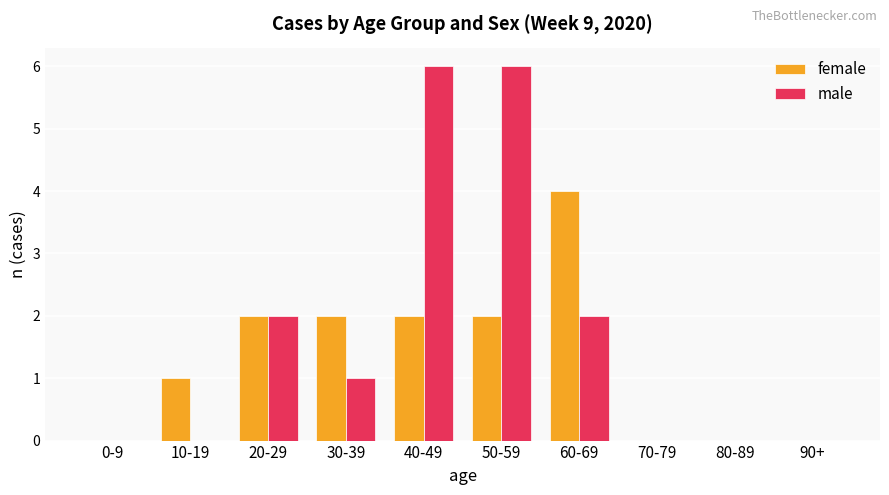

Which category has the highest value in the female series?

60-69